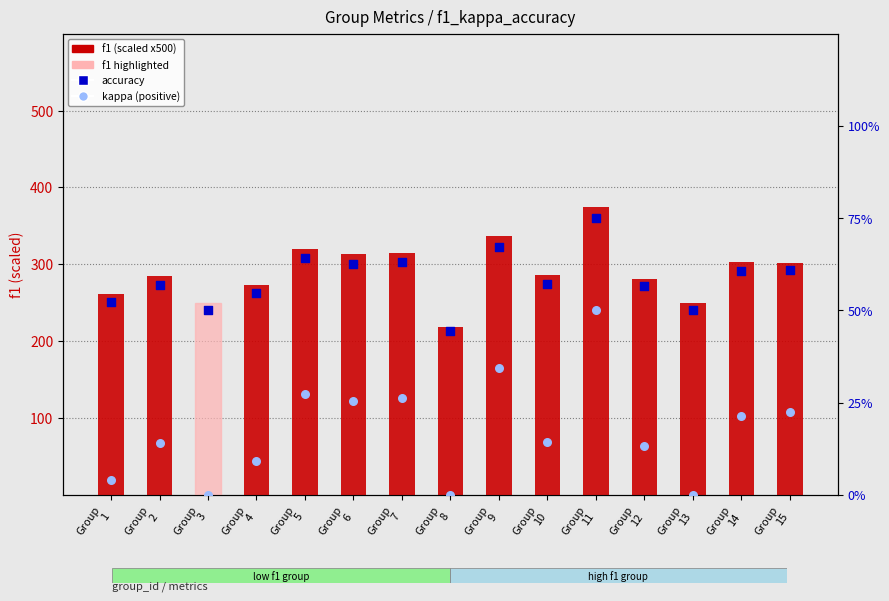

At which category is the sum across all series the highest?

Group
11